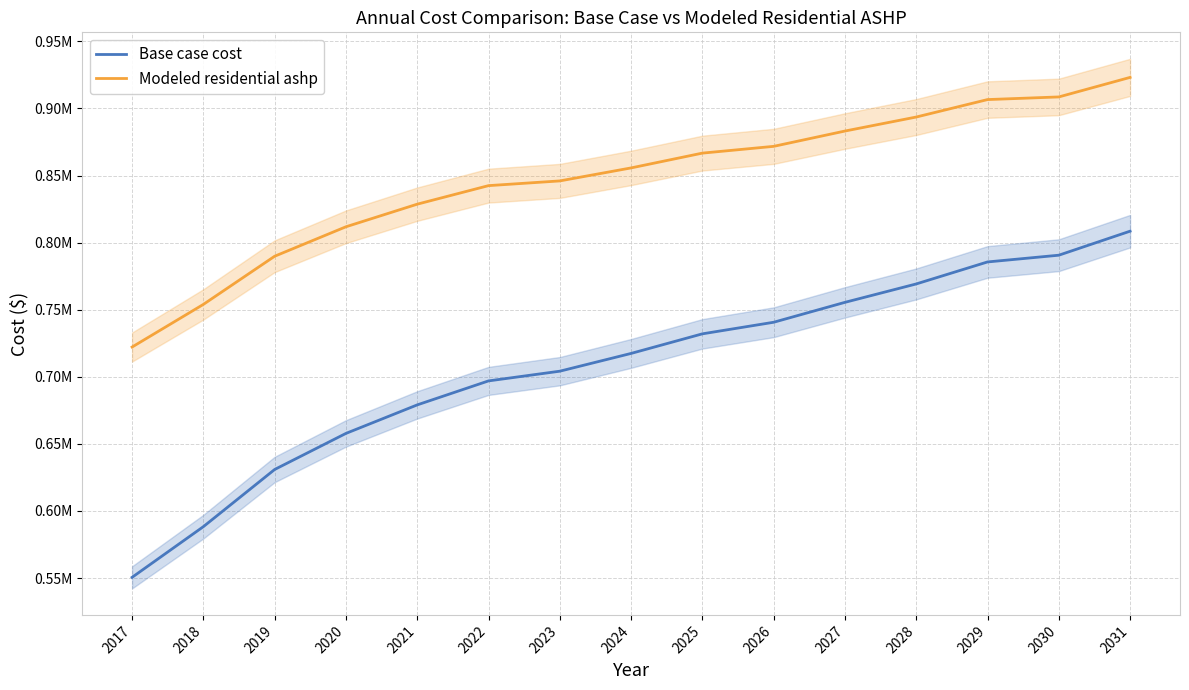

At 2028, list the series in order from smallest to largest.

Base case cost, Modeled residential ashp